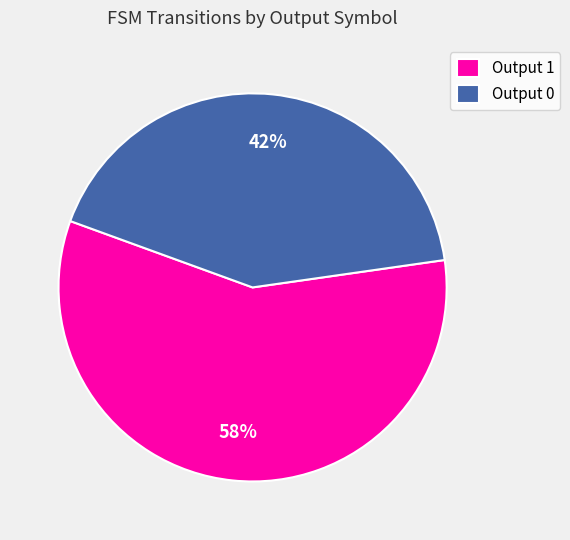

To the nearest percent, what is the difference between the largest and smallest slice percentages?

16%